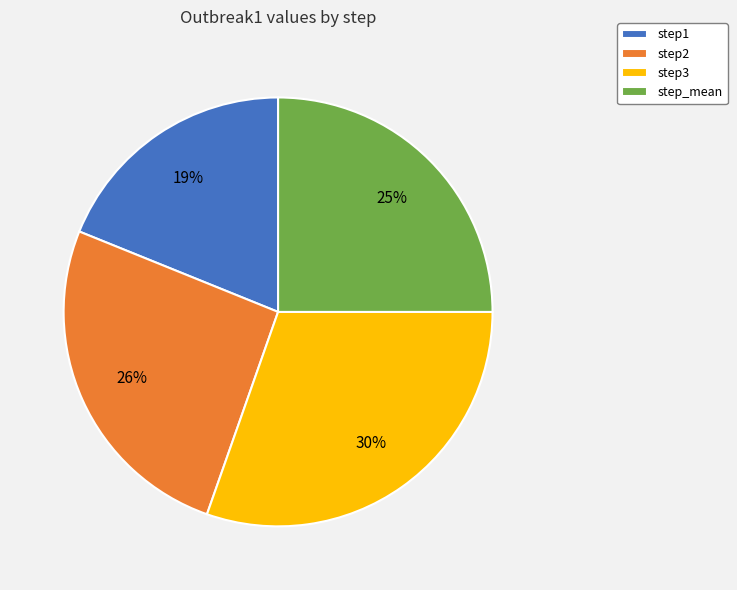

Which has a higher value, step_mean or step2?

step2